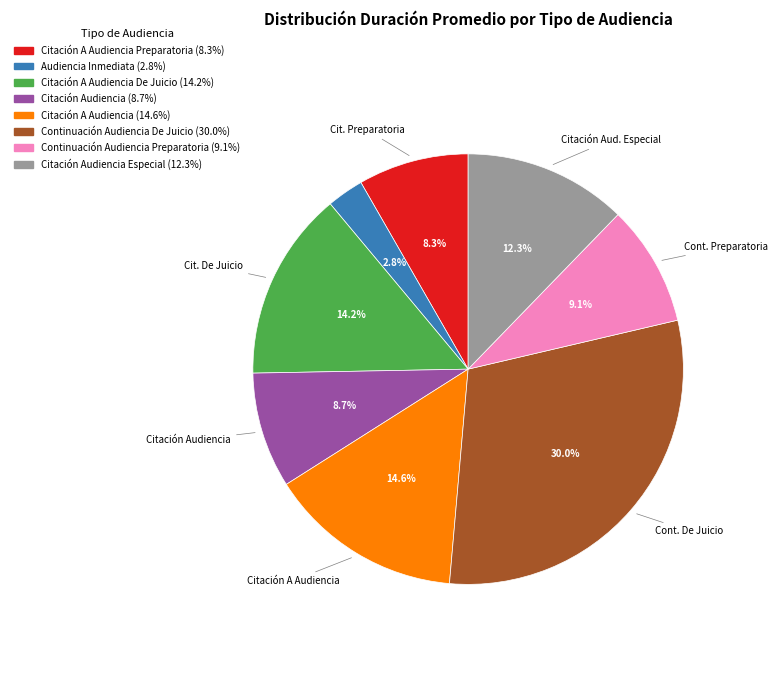

Does any single category account for the majority?

No